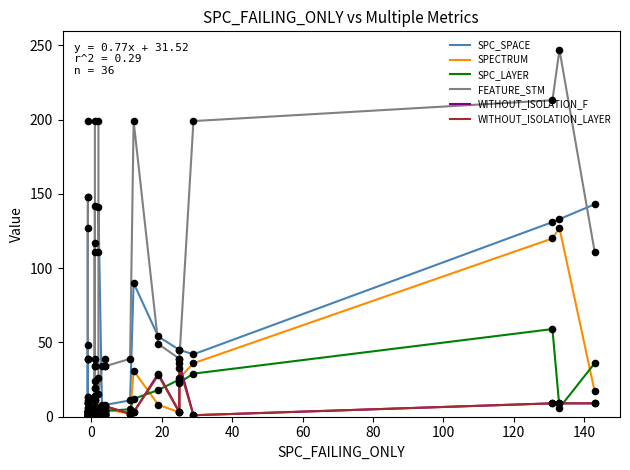

At how many categories does at least one series exceed 148?

7